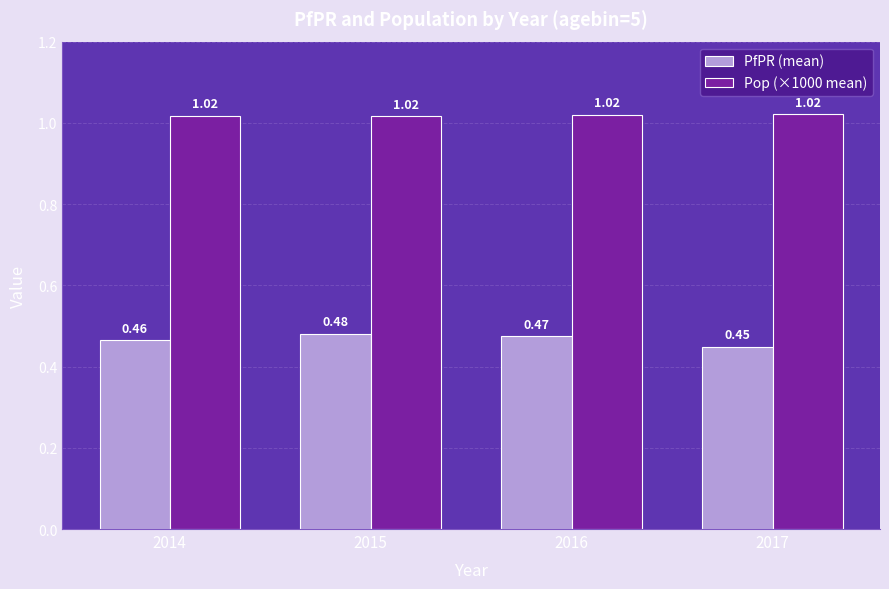

How many series are shown in this chart?

2